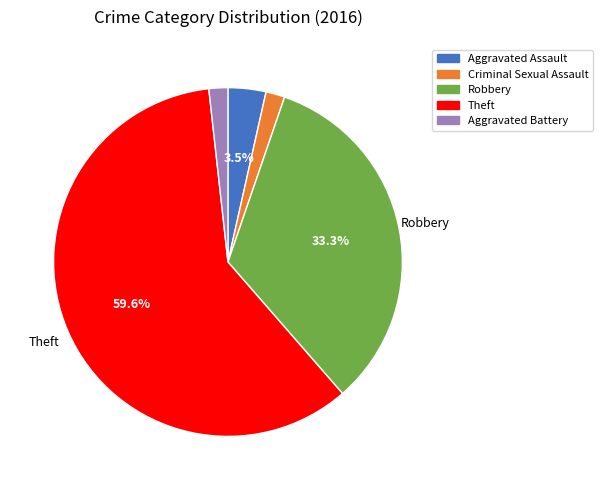

Count the number of slices in the pie.

5